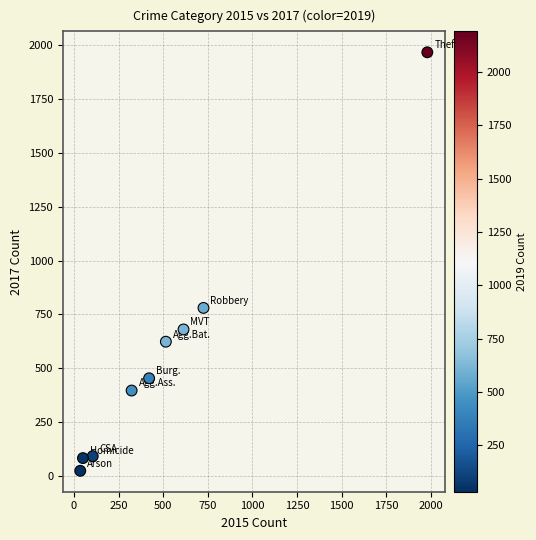

What Y value in the scatter plot is closest to 995?

780